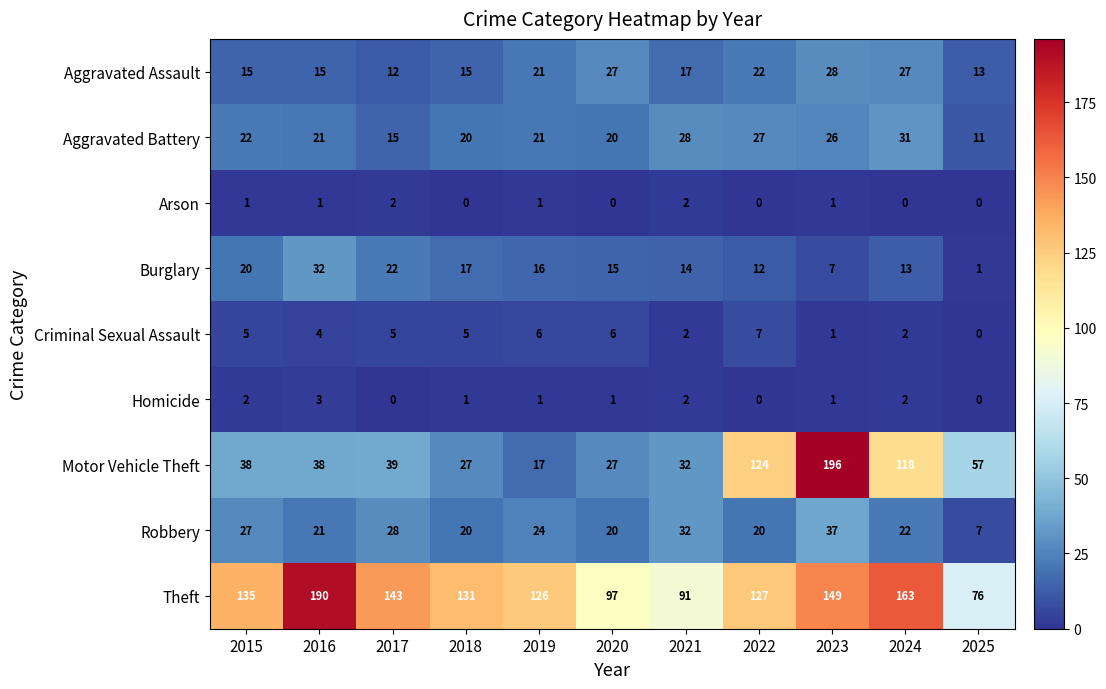

Is it true that Burglary equals 17 at 2018?

True